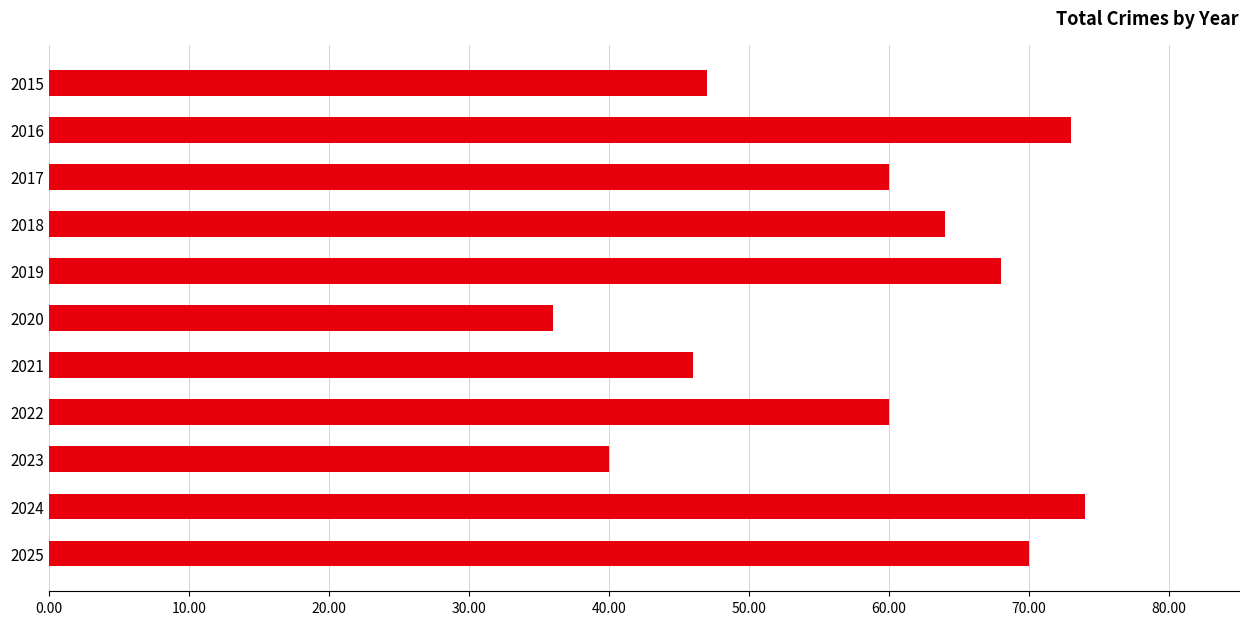

What is the approximate value at 2015, to the nearest 5?

45